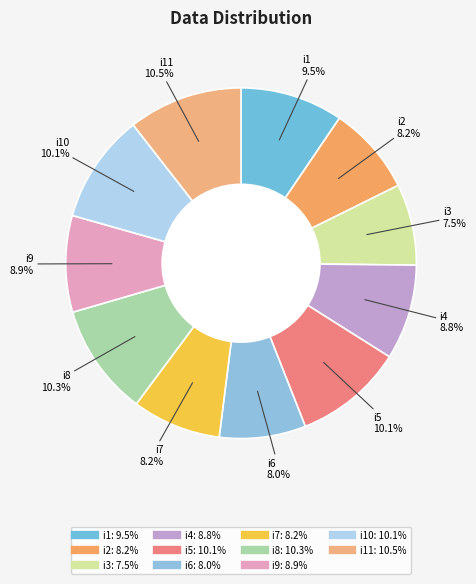

How many slices are in this pie chart?

11